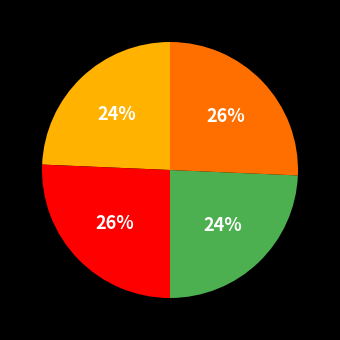

How many segments does this pie chart have?

4